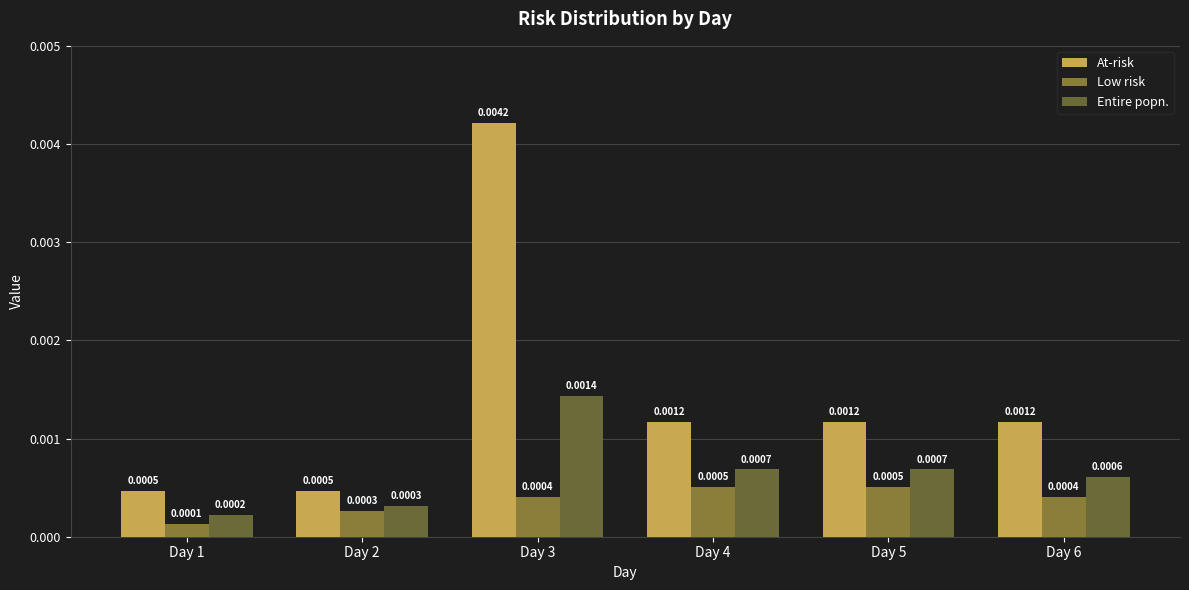

At how many categories does at least one series exceed 0?

6